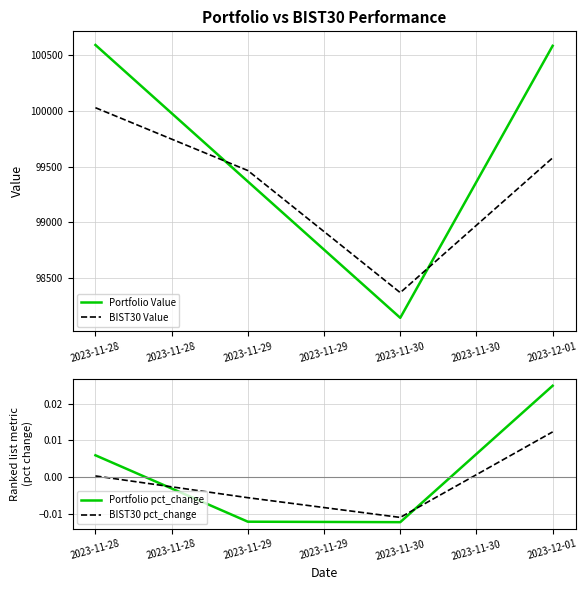

At which label does BIST30 pct_change reach its minimum?

2023-11-30